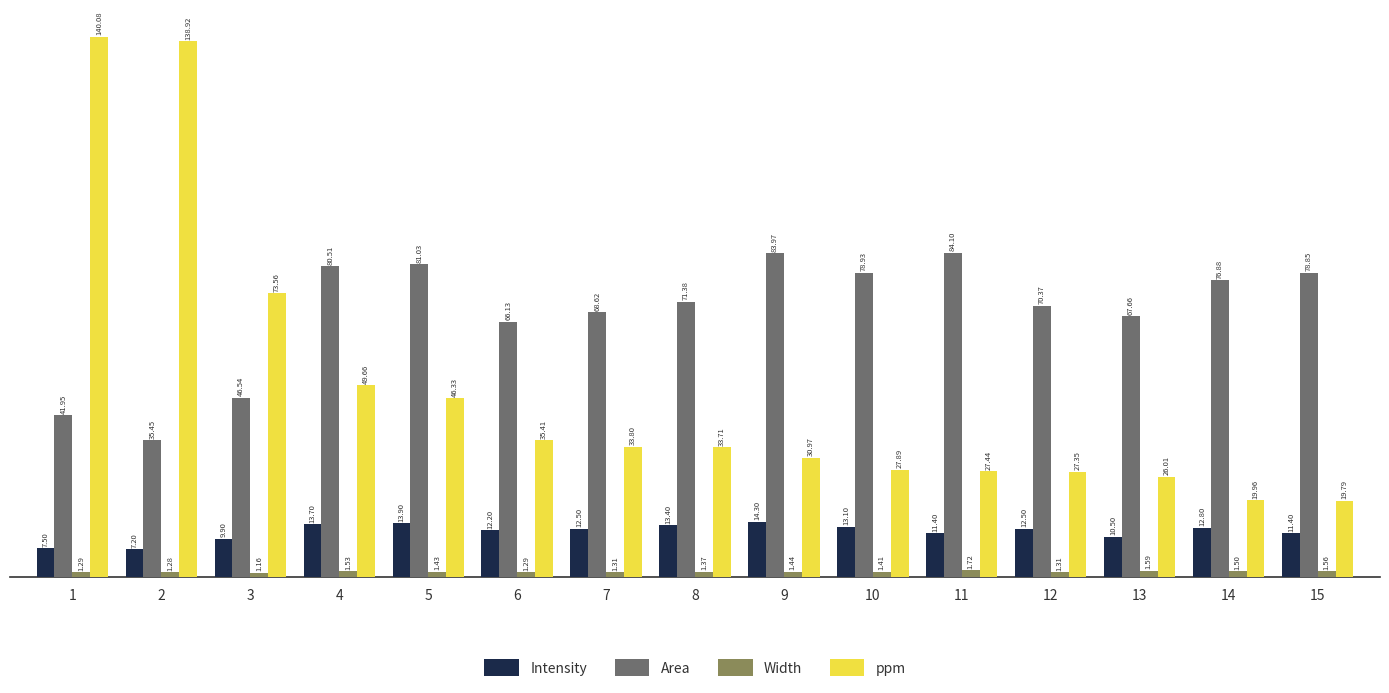

What is the sum of the ppm values at 15 and 7?

53.6